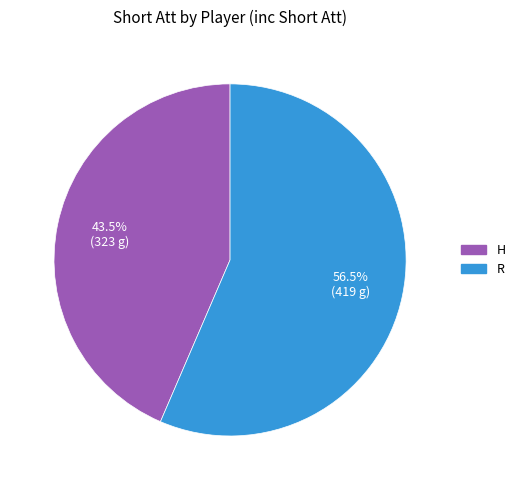

What is the majority slice?

R